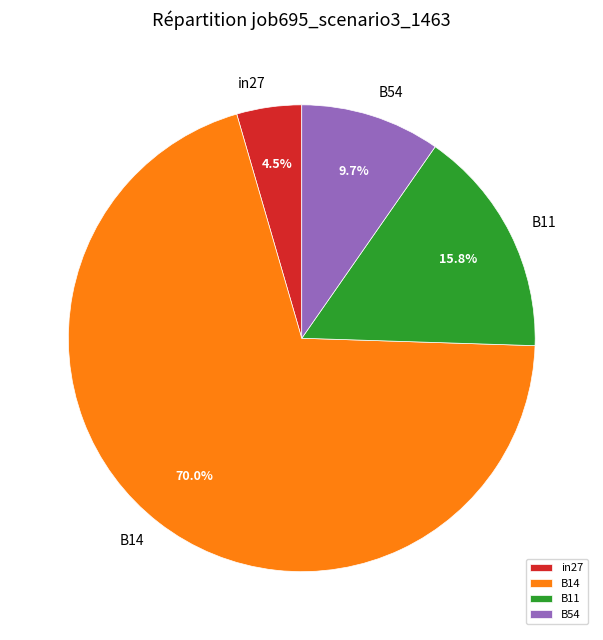

How many segments does this pie chart have?

4